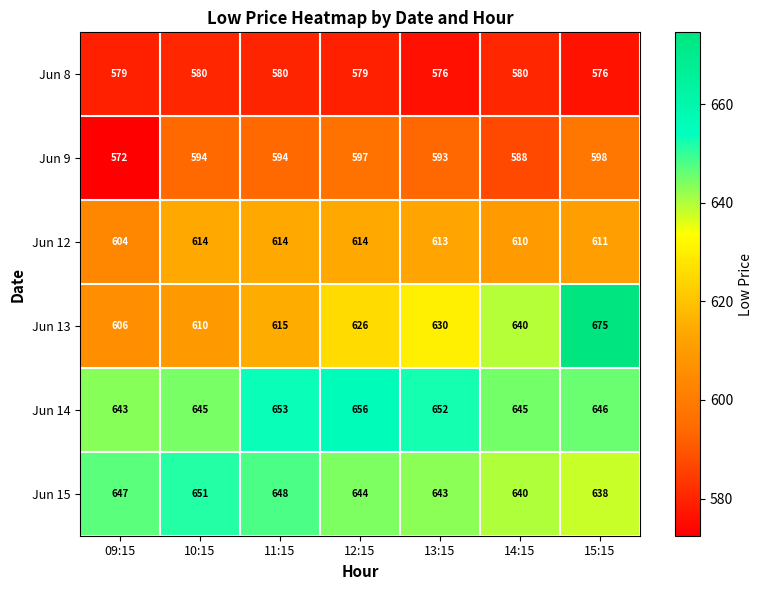

The value of Jun 8 at 13:15 is 576. True or false?

True